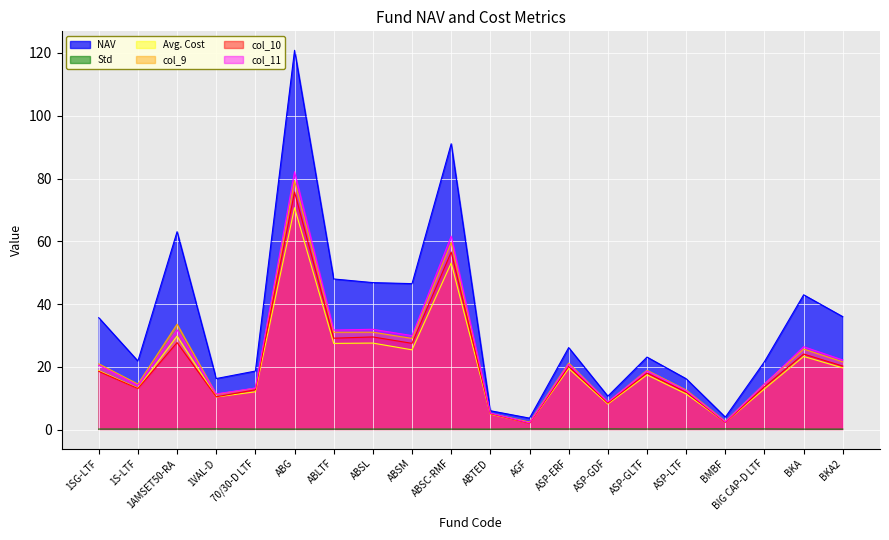

At which category does col_9 reach its first local peak?

1AMSET50-RA